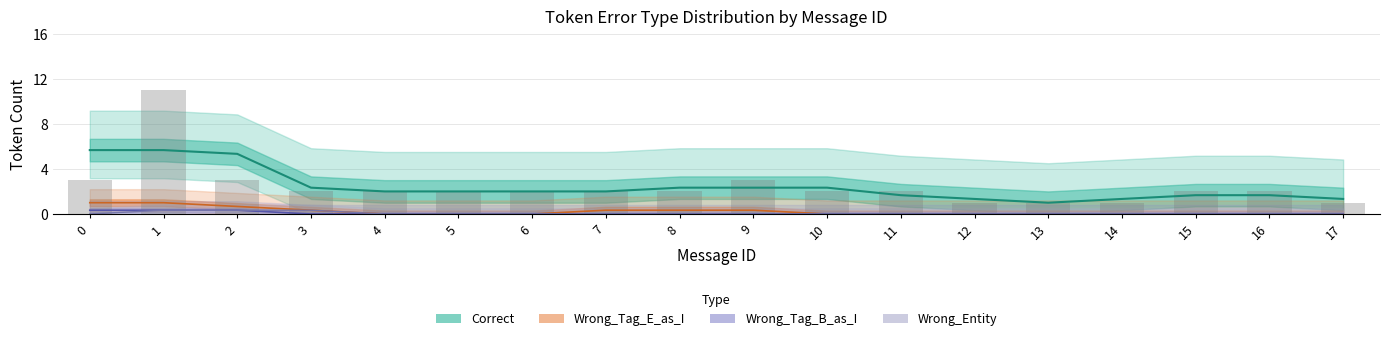

The Correct series shows 2 at 4. True or false?

True